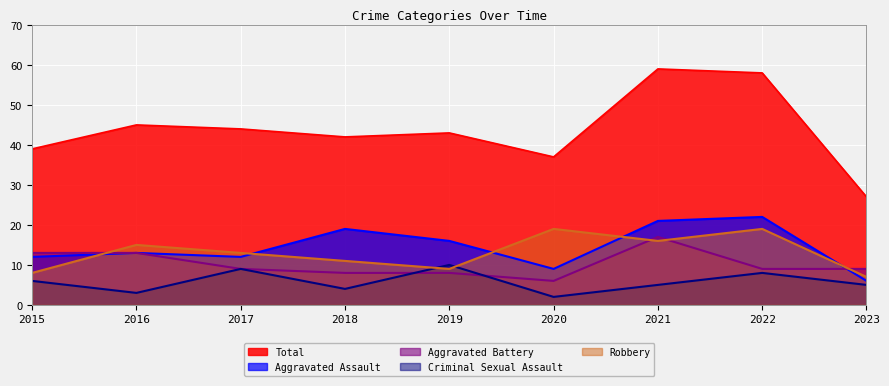

What is the difference between the Total values at 2016 and 2017?

1